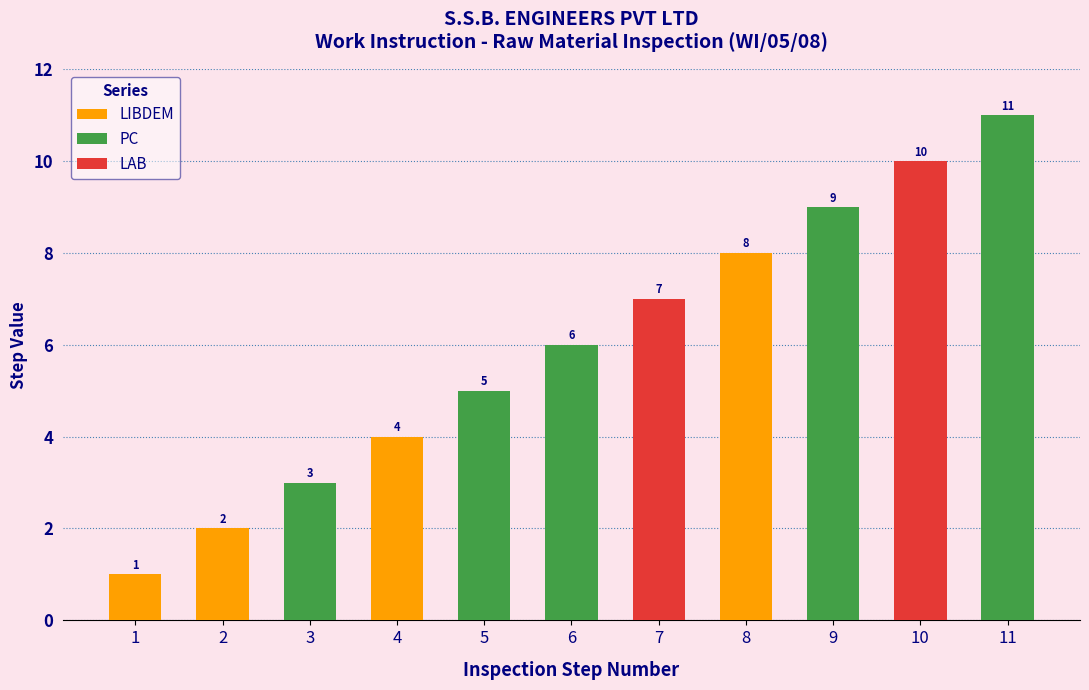

Rank the categories by value from lowest to highest.

1, 2, 3, 4, 5, 6, 7, 8, 9, 10, 11